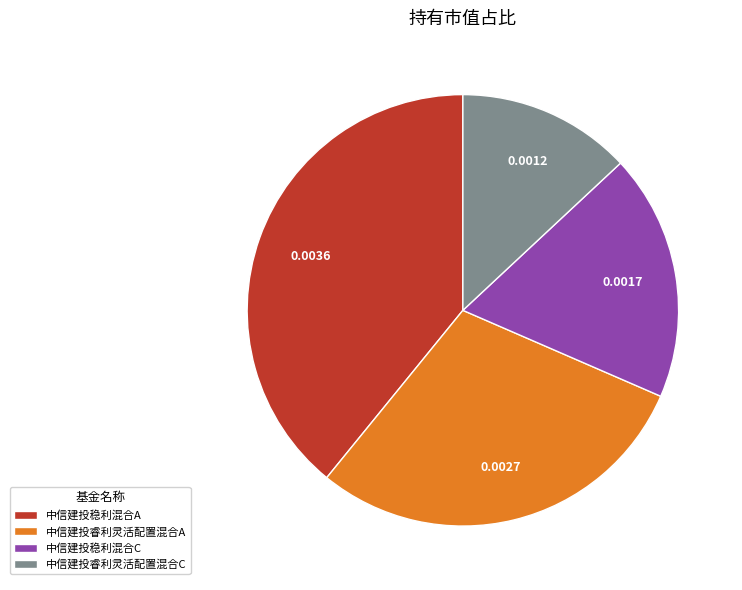

Which has a higher value, 中信建投睿利灵活配置混合A or 中信建投稳利混合A?

中信建投稳利混合A